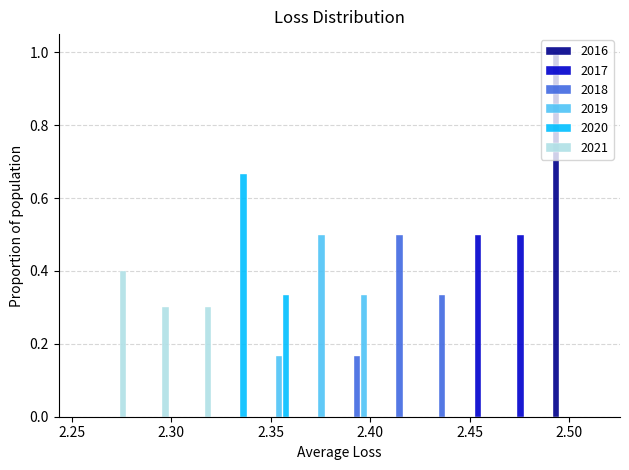

In the 2018 series, which range on the x-axis has the tallest bar?

2.405 to 2.425